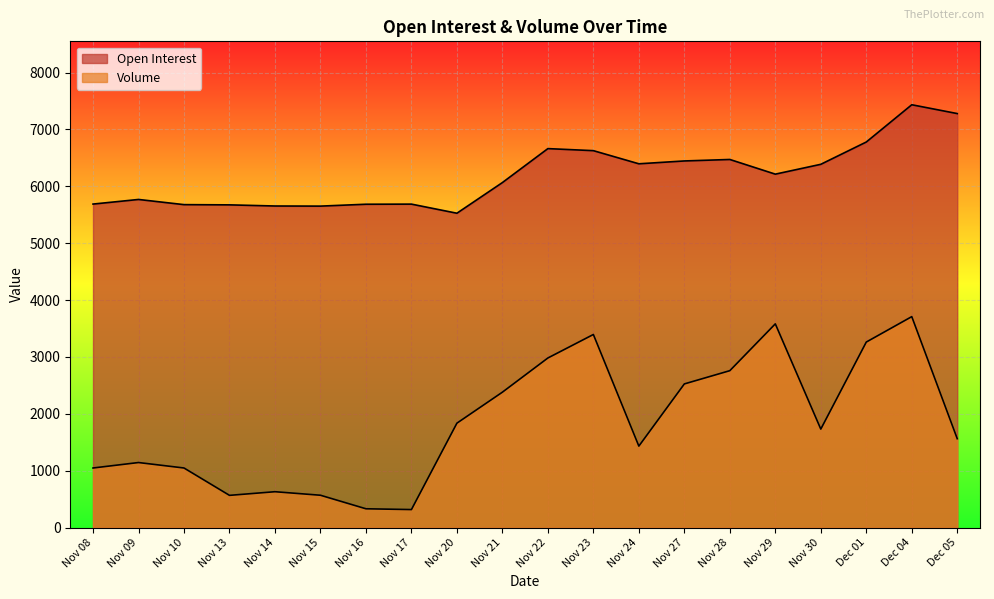

Rank the series by their average value, from highest to lowest.

Open Interest, Volume